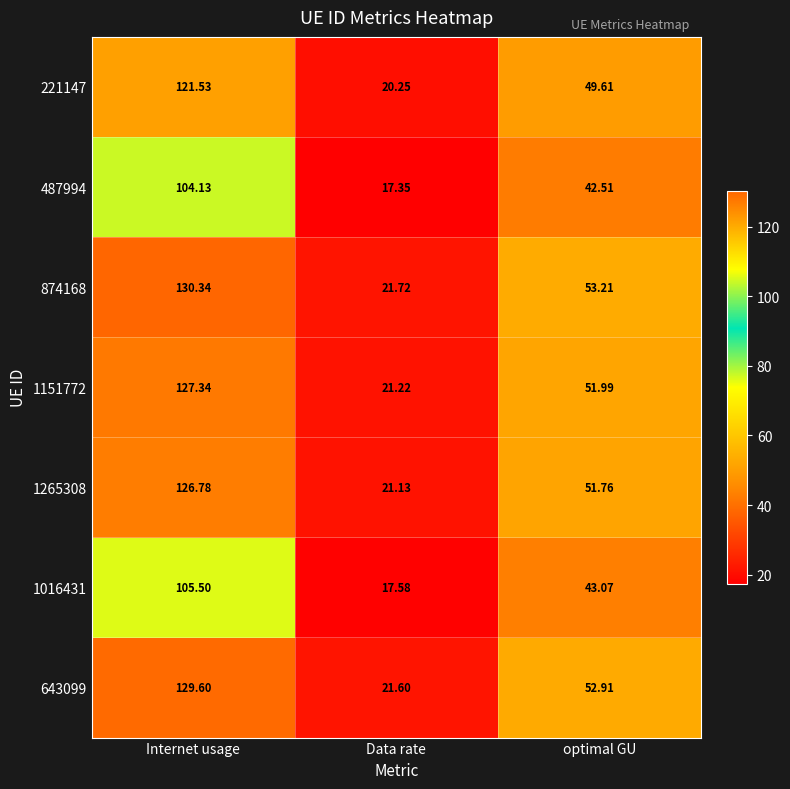

At how many categories does at least one series exceed 22?

2